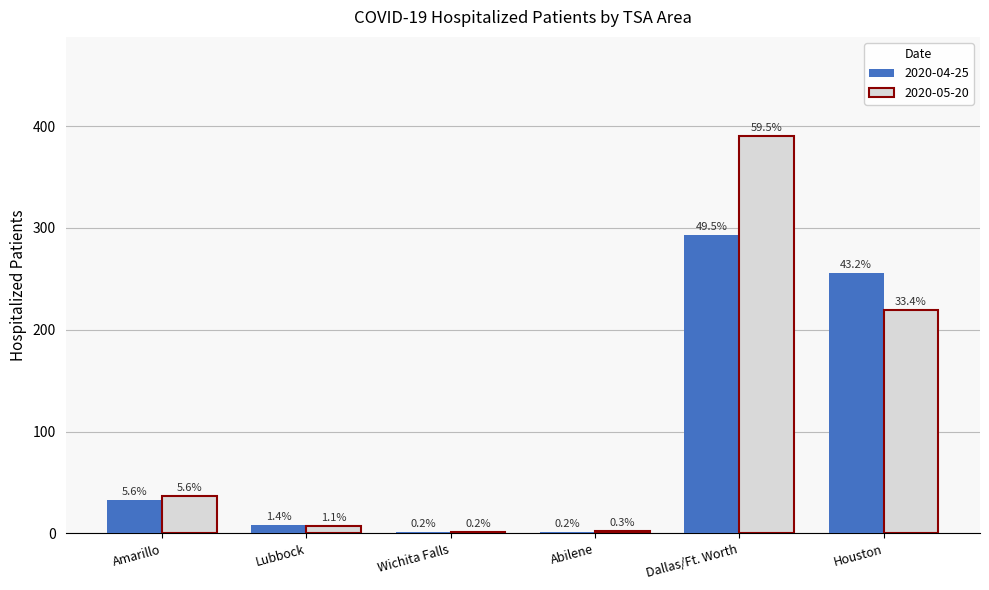

How many groups of bars are there?

6